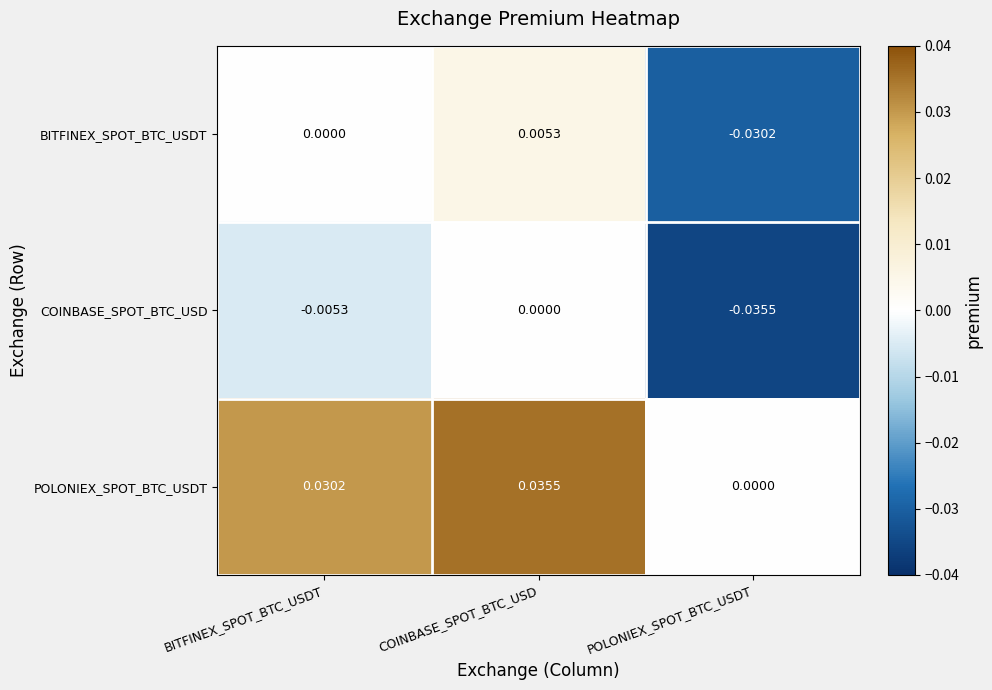

At which label does COINBASE_SPOT_BTC_USD reach its minimum?

POLONIEX_SPOT_BTC_USDT